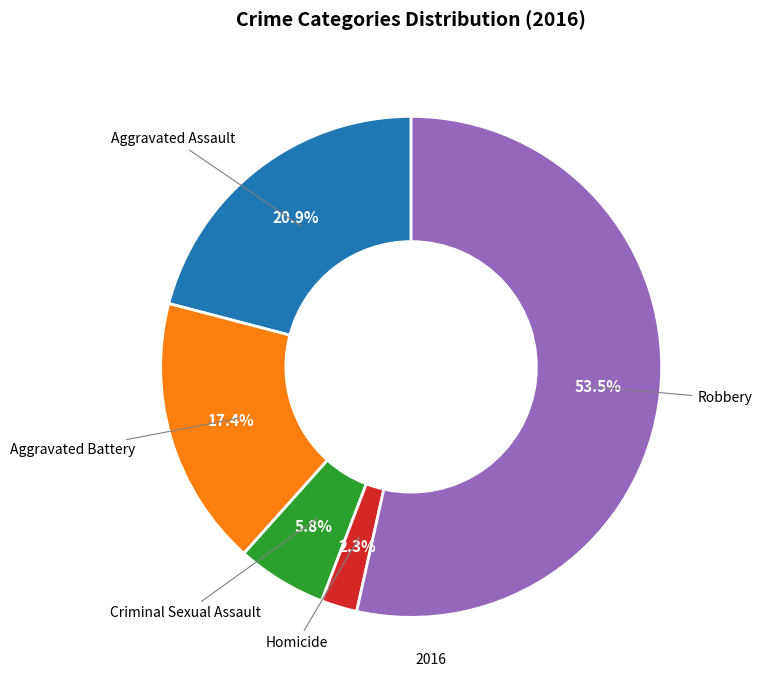

To the nearest percent, what is the average slice percentage?

20%